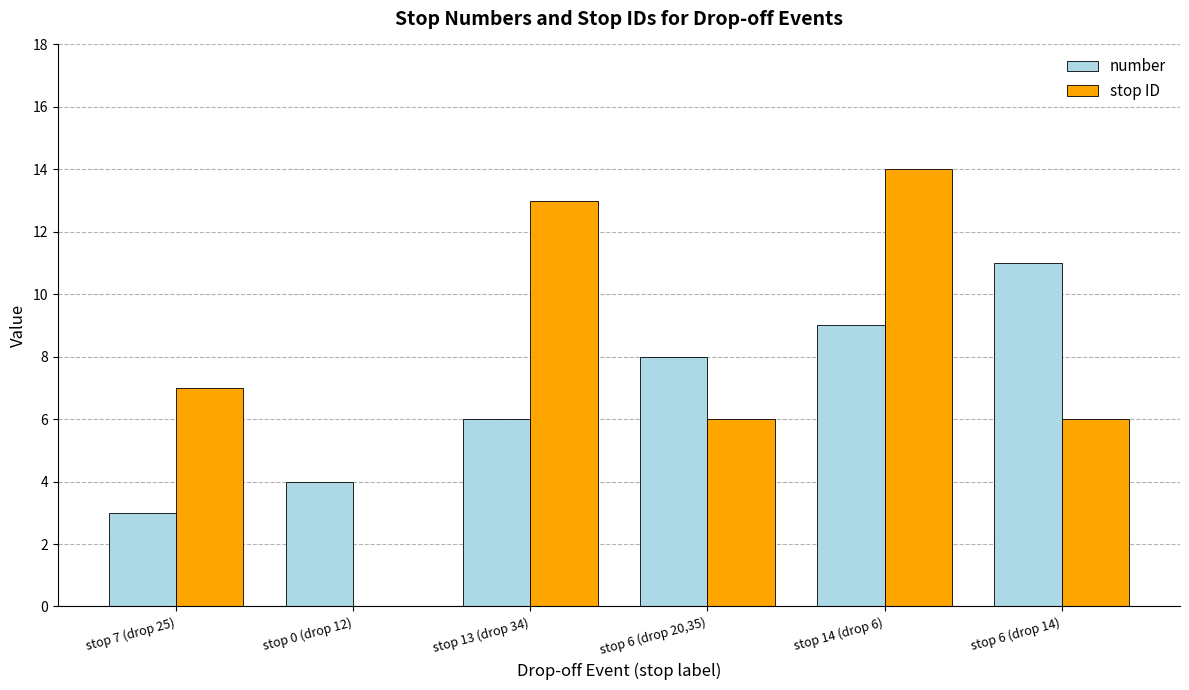

At which category is the sum across all series the highest?

stop 14 (drop 6)